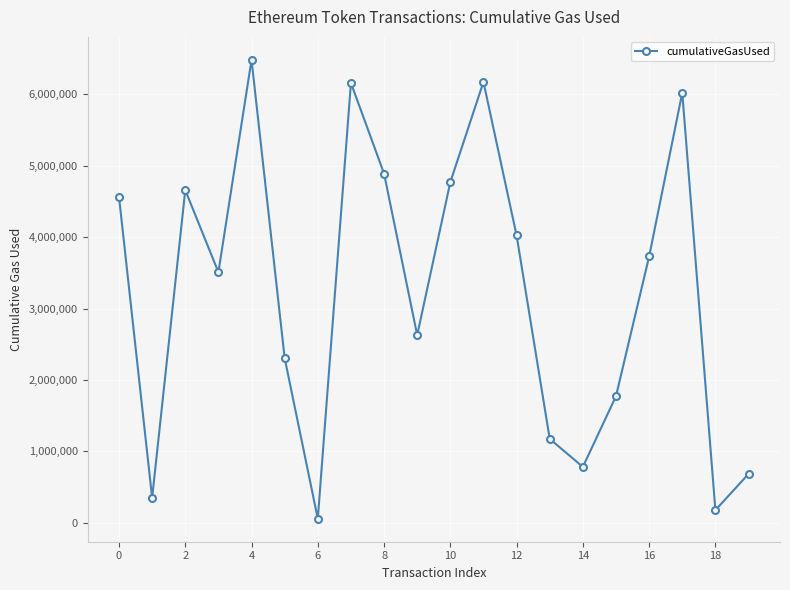

What is the maximum value shown in the chart?

6482322